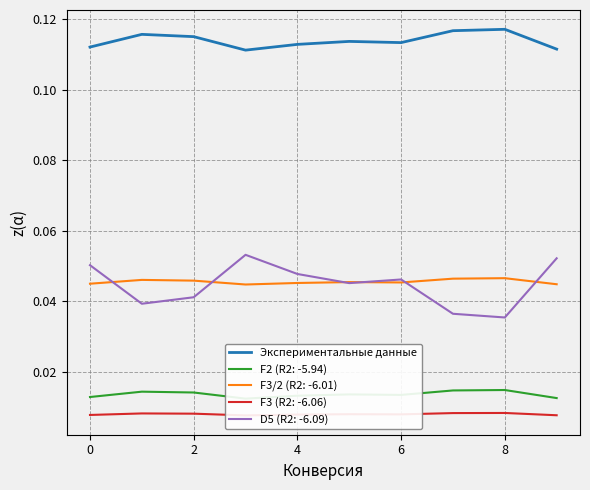

The Экспериментальные данные series shows 0.0 at 6. True or false?

False